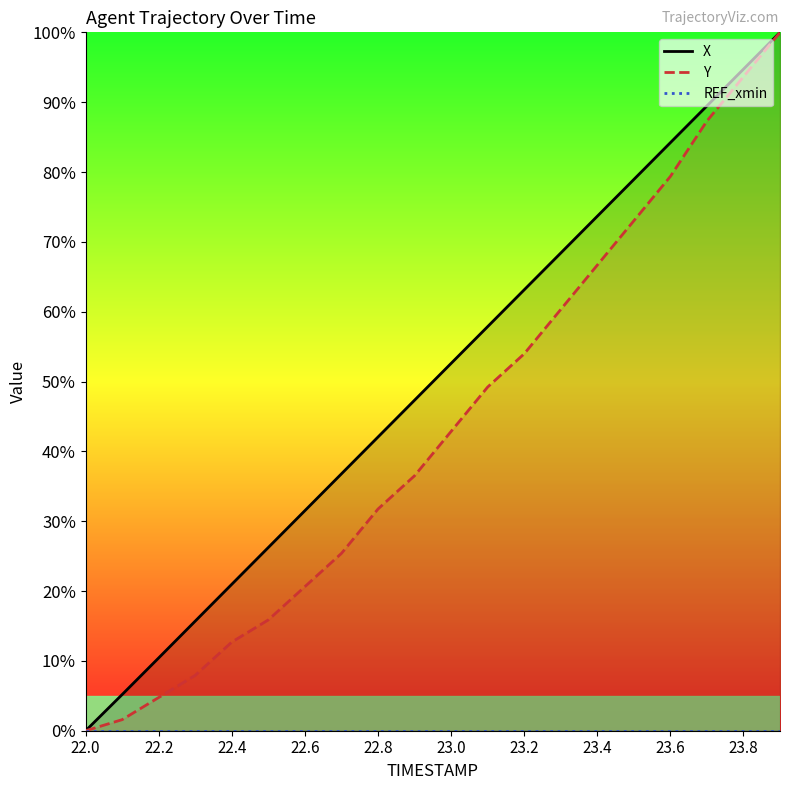

The value of Y at 22.4 is 18.9. True or false?

False